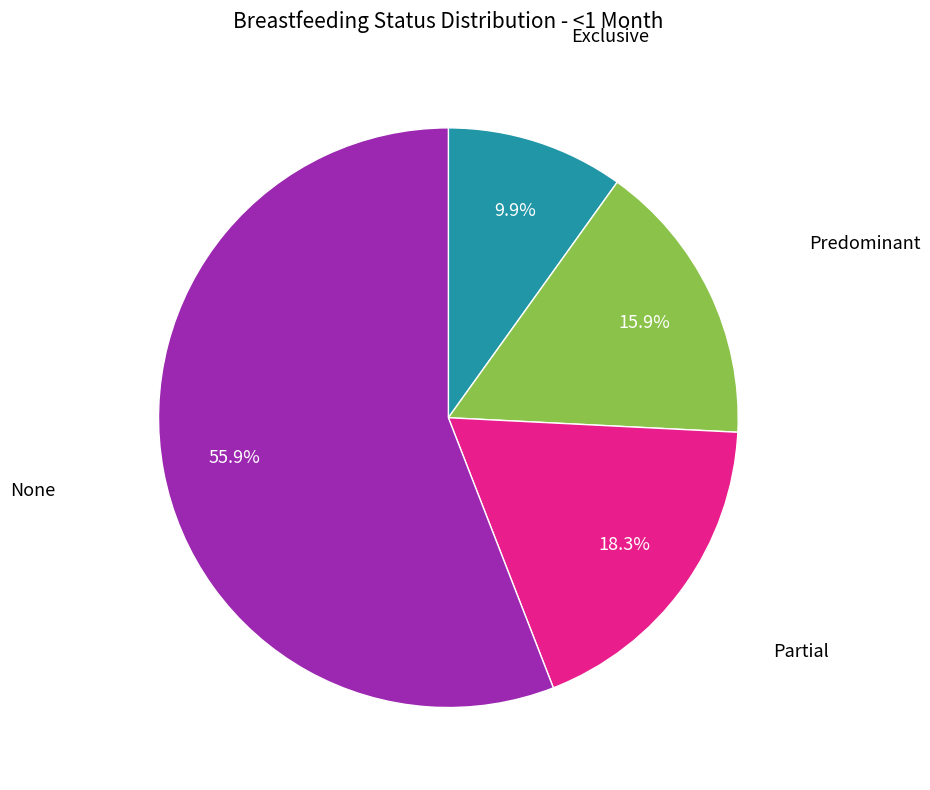

To the nearest percent, what is the combined percentage of None and Exclusive?

66%